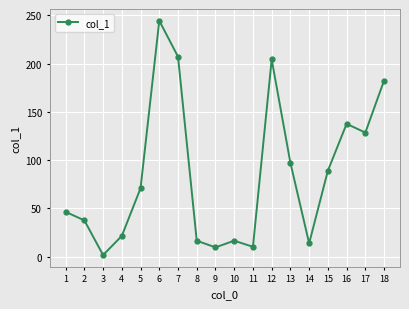

What is the minimum value shown in the chart?

1.5